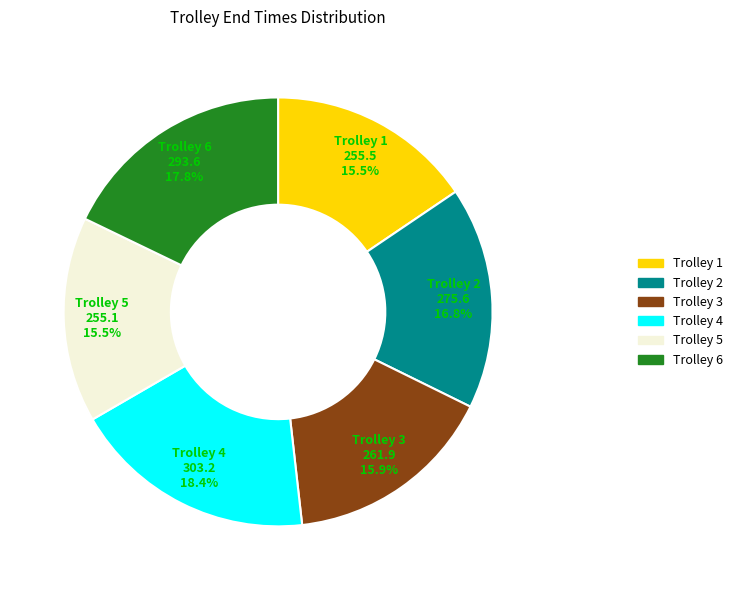

How many segments does this pie chart have?

6